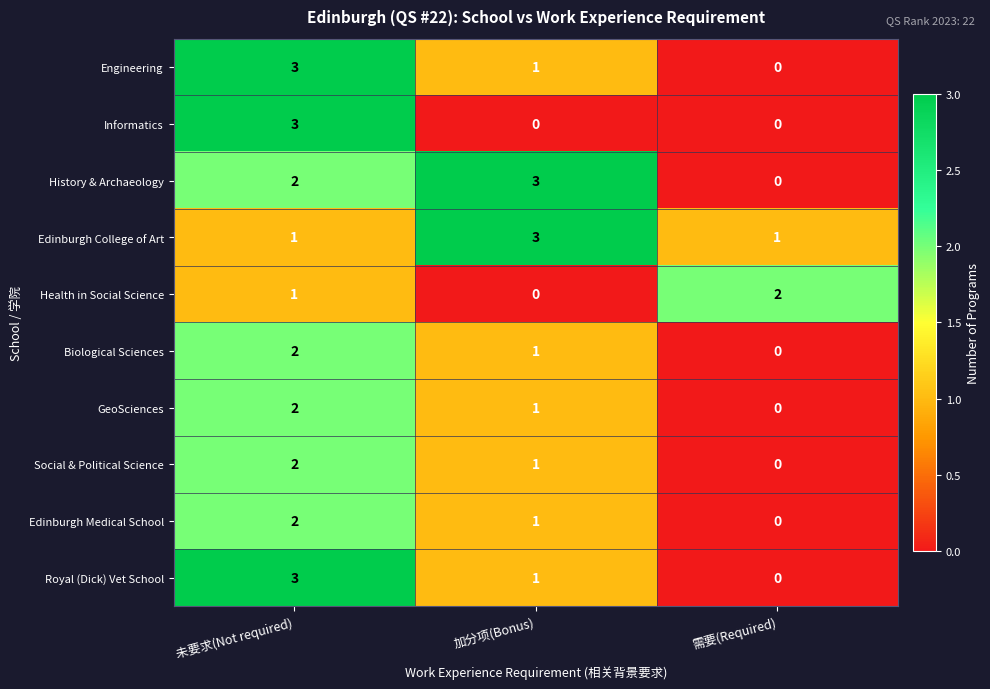

What is the sum of the Social & Political Science values at 未要求(Not required) and 加分项(Bonus)?

3